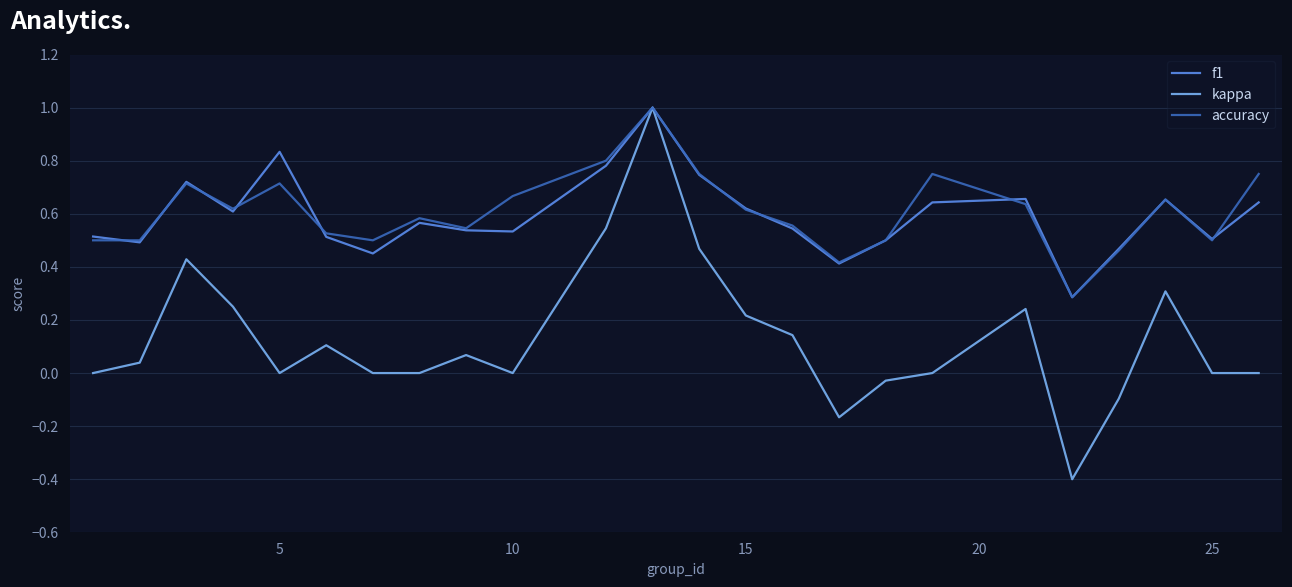

What is the minimum value for f1?

0.3